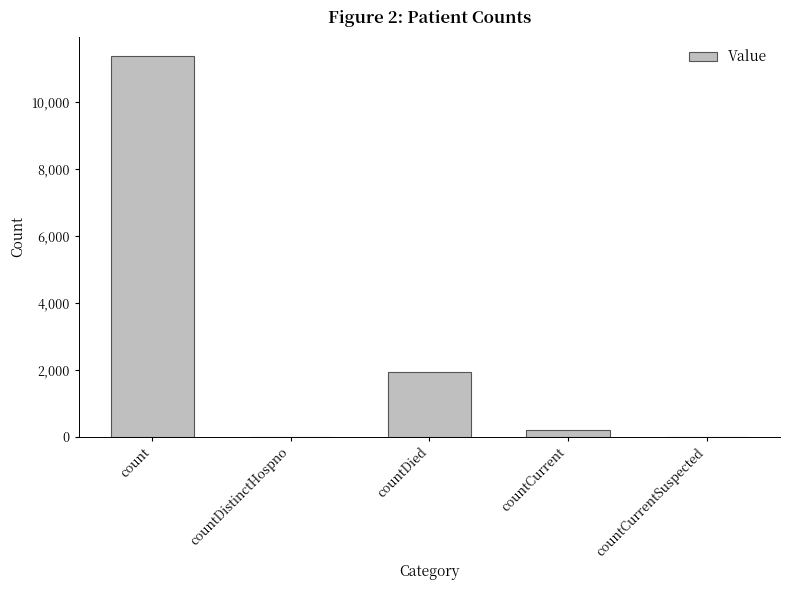

Reading left to right, what are all the values shown in this chart?

11387	0	1945	205	0